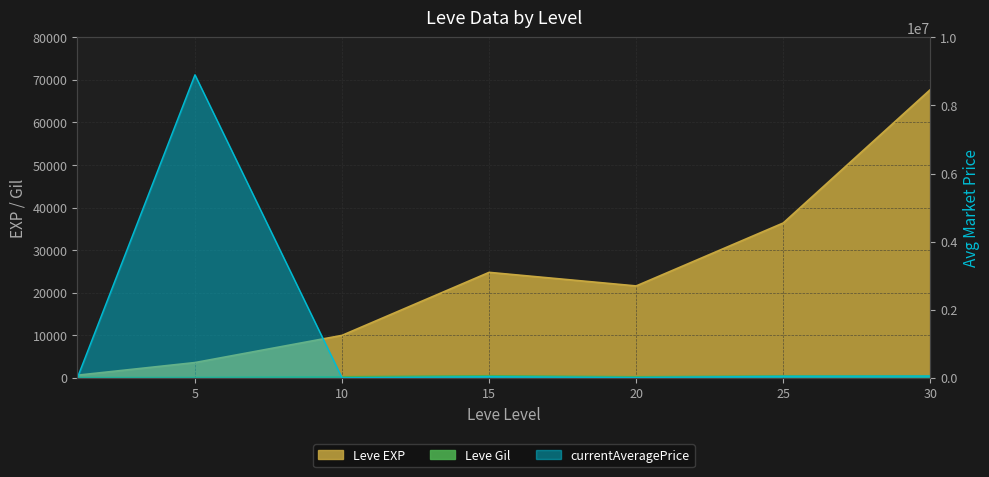

What is the maximum value shown in the chart?

8900000.0